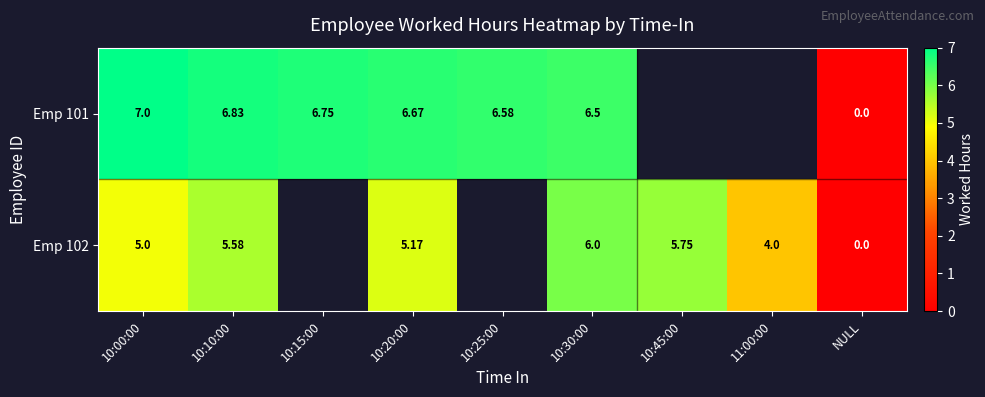

Is the value of Emp 101 at 10:10:00 greater than the value of Emp 102 at 11:00:00?

Yes